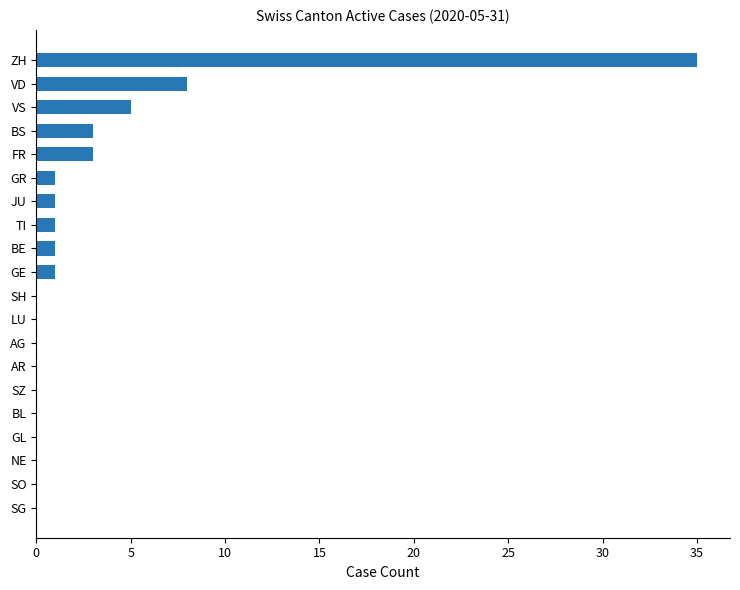

Reading bottom to top, transcribe all the data shown in this chart.

SG=0	SO=0	NE=0	GL=0	BL=0	SZ=0	AR=0	AG=0	LU=0	SH=0	GE=1	BE=1	TI=1	JU=1	GR=1	FR=3	BS=3	VS=5	VD=8	ZH=35